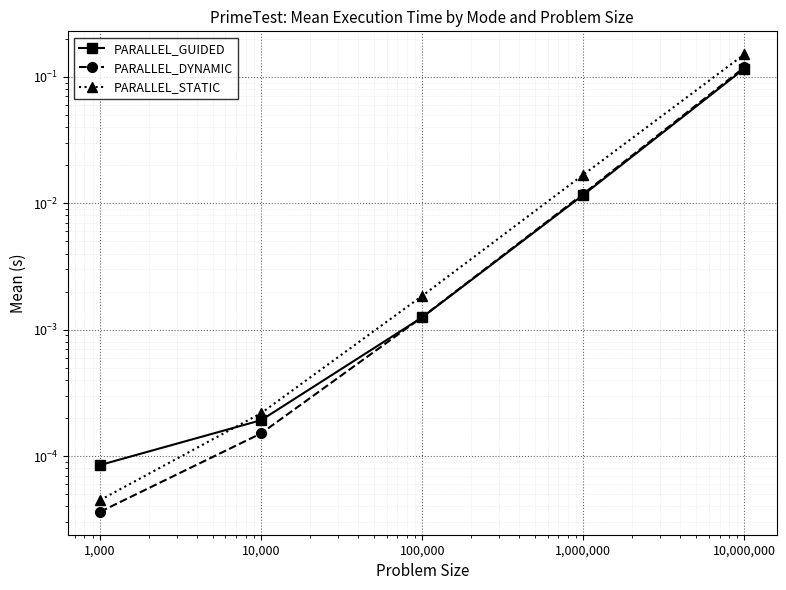

Reading left to right, extract all data points from this chart.

PARALLEL_GUIDED: 1,000=0.0	10,000=0.0	100,000=0.0	1,000,000=0.0	10,000,000=0.1
PARALLEL_DYNAMIC: 1,000=0.0	10,000=0.0	100,000=0.0	1,000,000=0.0	10,000,000=0.1
PARALLEL_STATIC: 1,000=0.0	10,000=0.0	100,000=0.0	1,000,000=0.0	10,000,000=0.2